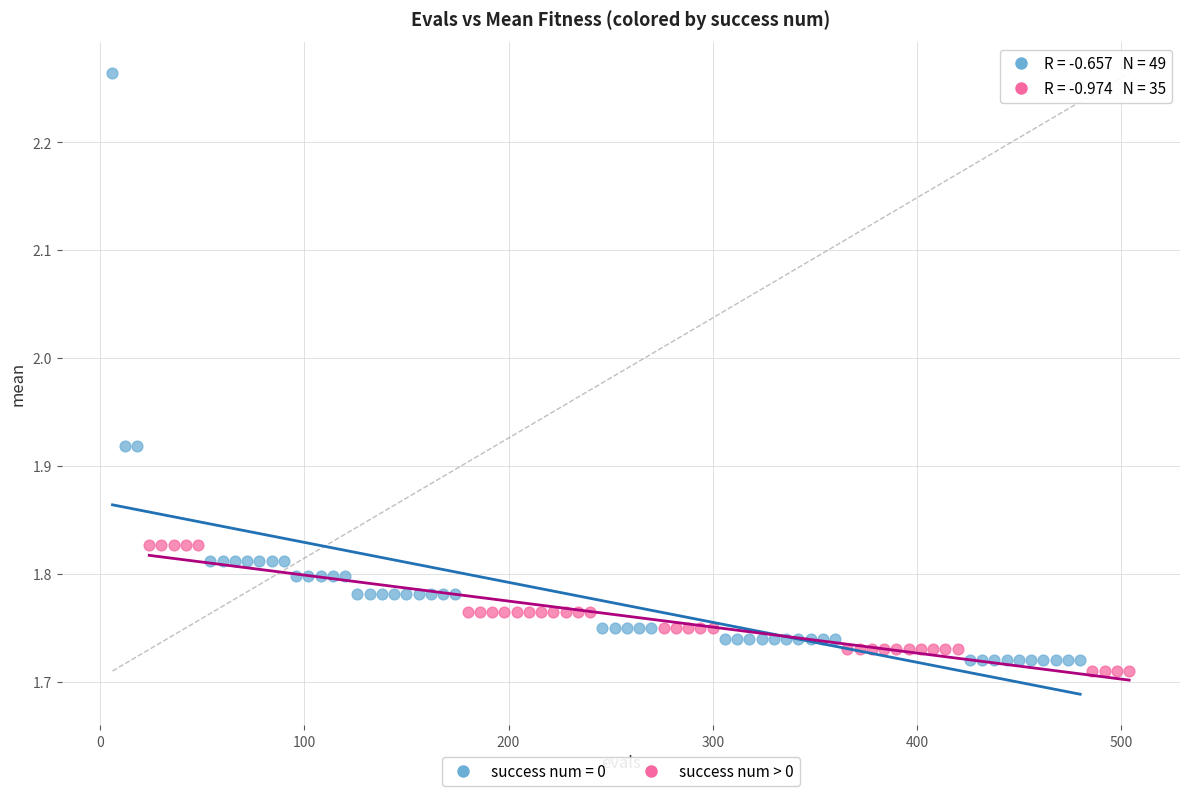

Which series reaches the maximum Y coordinate?

success num = 0